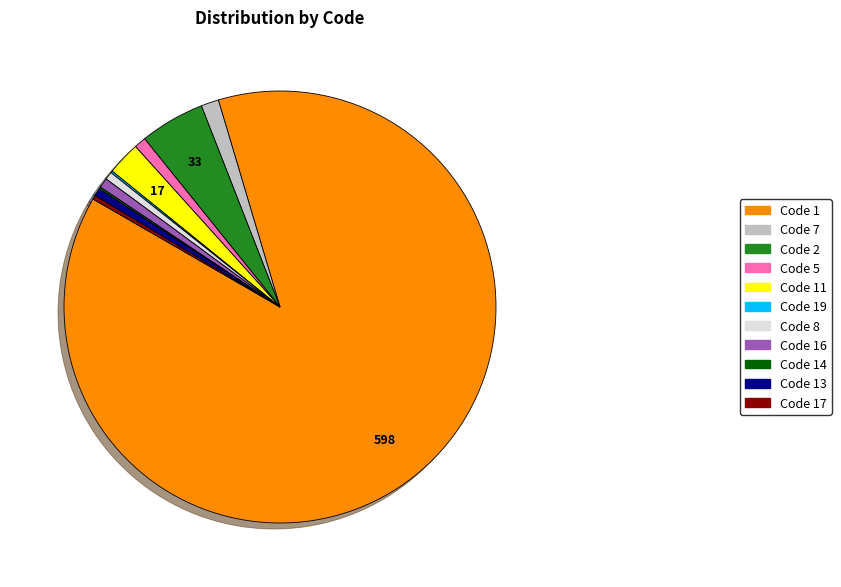

Is there any slice that represents more than half of the pie?

Yes